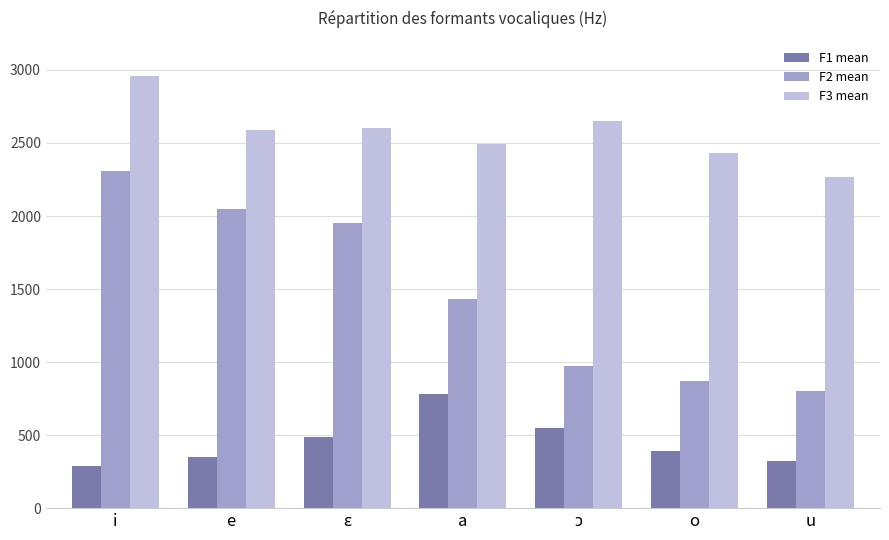

True or false: F1 mean has a value of 436 at i.

False